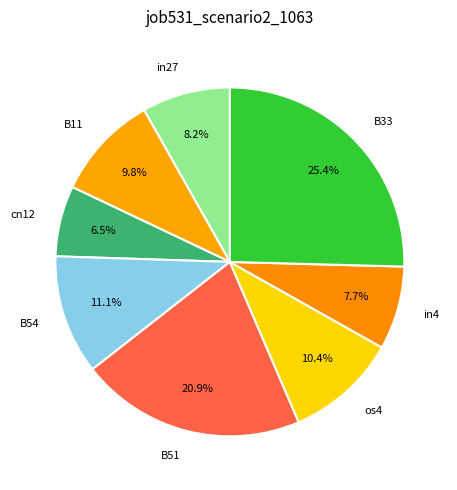

How many segments does this pie chart have?

8